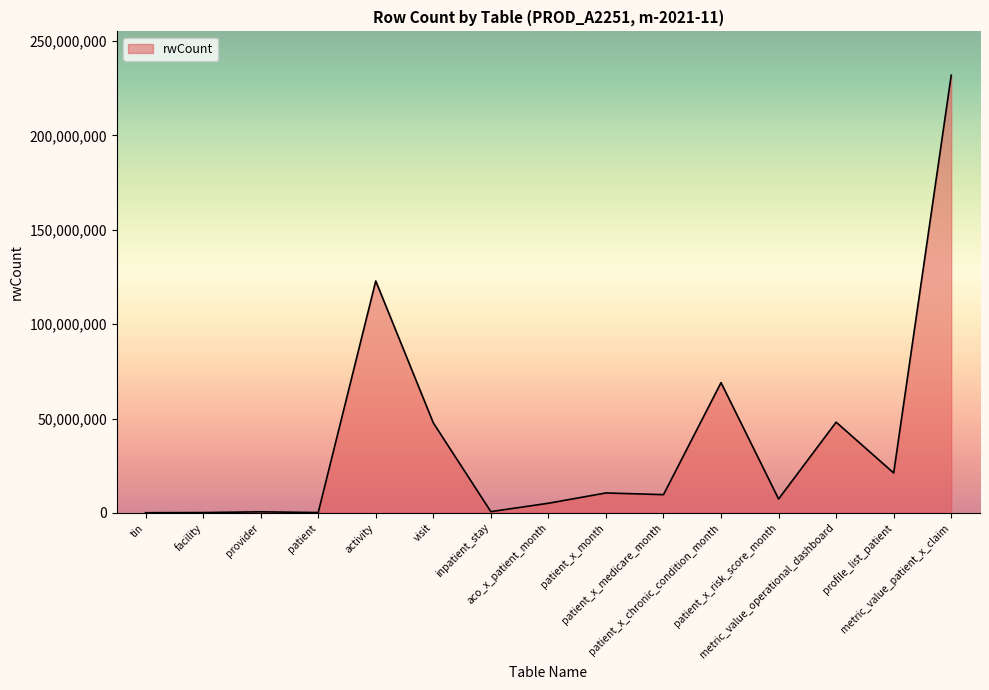

What is the difference between the maximum and minimum values?

231835150